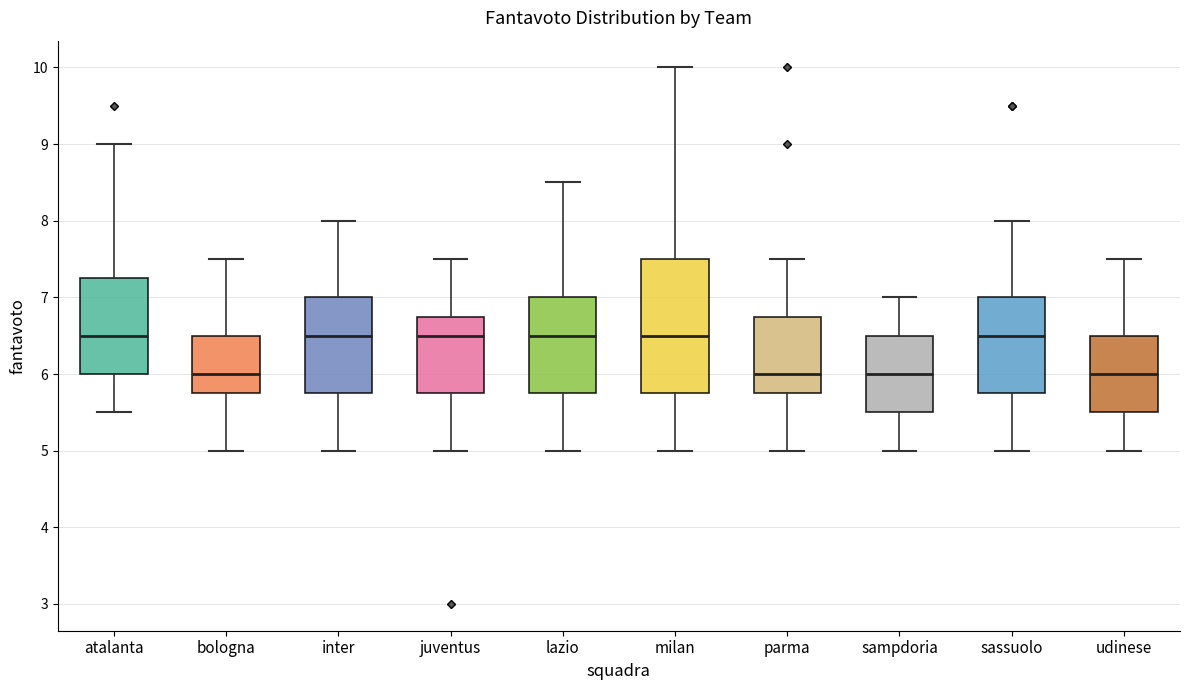

Reading left to right, transcribe this box plot: for each box, give where its median line is, the range the box spans, and where its two whiskers end, as read against the y-axis. The values are not printed on the chart, so give them approximately, as read against the axis.

atalanta: median 6.5, box 6.0 to 7.3, whiskers 5.5 to 9.0
bologna: median 6.0, box 5.8 to 6.5, whiskers 5.0 to 7.5
inter: median 6.5, box 5.8 to 7.0, whiskers 5.0 to 8.0
juventus: median 6.5, box 5.8 to 6.8, whiskers 5.0 to 7.5
lazio: median 6.5, box 5.8 to 7.0, whiskers 5.0 to 8.5
milan: median 6.5, box 5.8 to 7.5, whiskers 5.0 to 10.0
parma: median 6.0, box 5.8 to 6.8, whiskers 5.0 to 7.5
sampdoria: median 6.0, box 5.5 to 6.5, whiskers 5.0 to 7.0
sassuolo: median 6.5, box 5.8 to 7.0, whiskers 5.0 to 8.0
udinese: median 6.0, box 5.5 to 6.5, whiskers 5.0 to 7.5